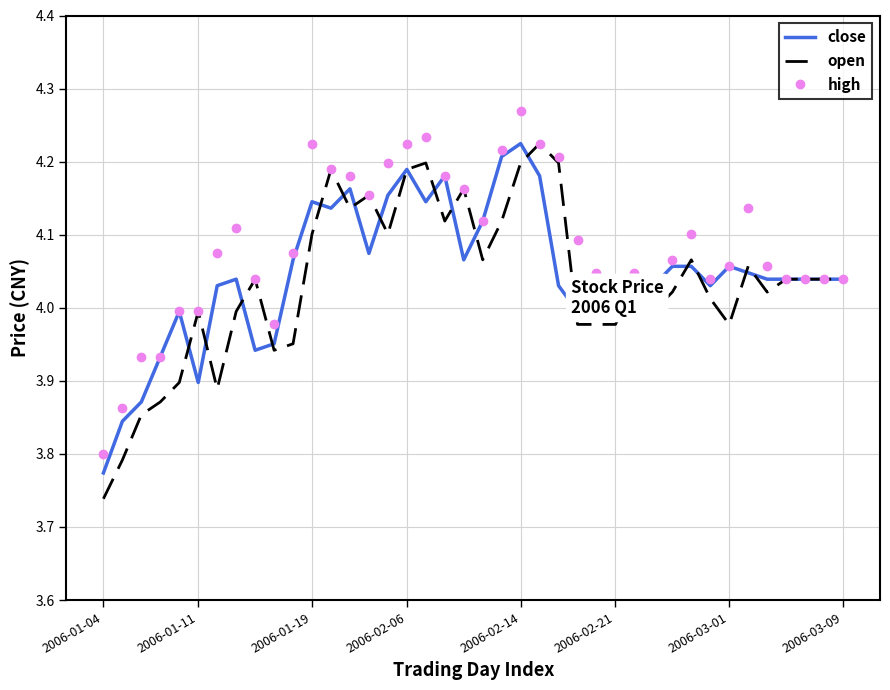

Which series has the largest total across all categories?

high